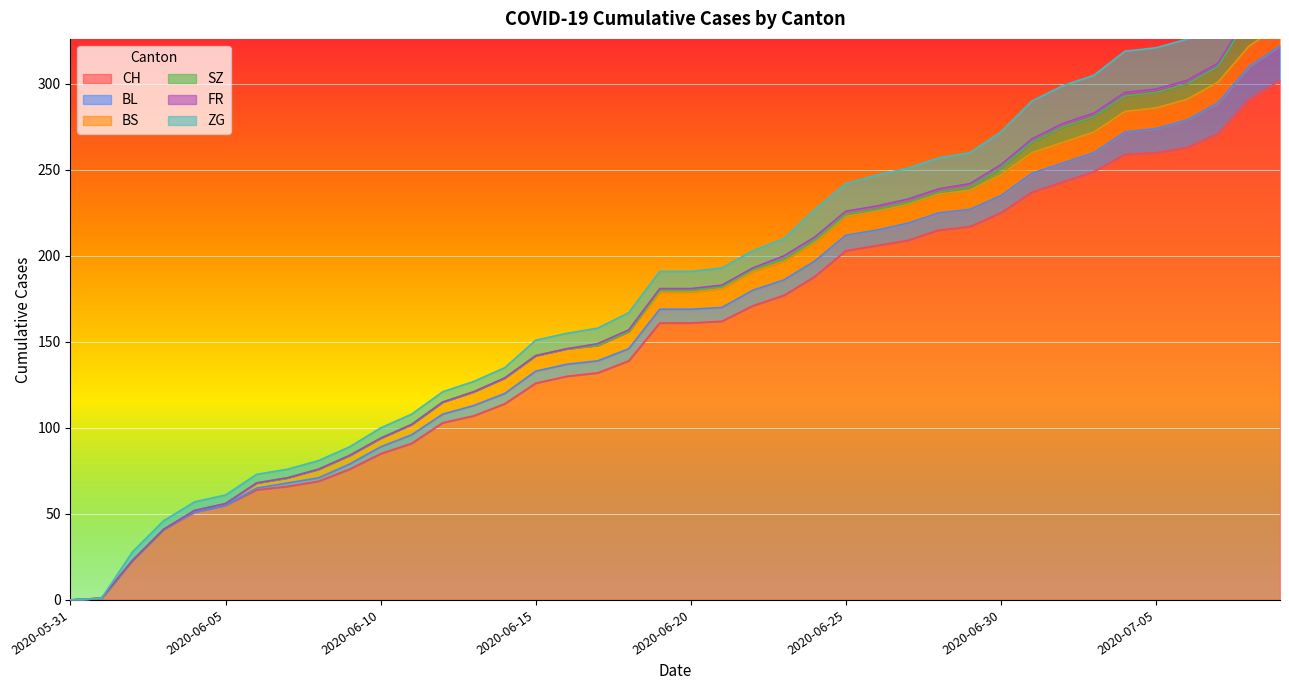

What is the sum of the BS values at 2020-06-11 and 2020-07-06?

18